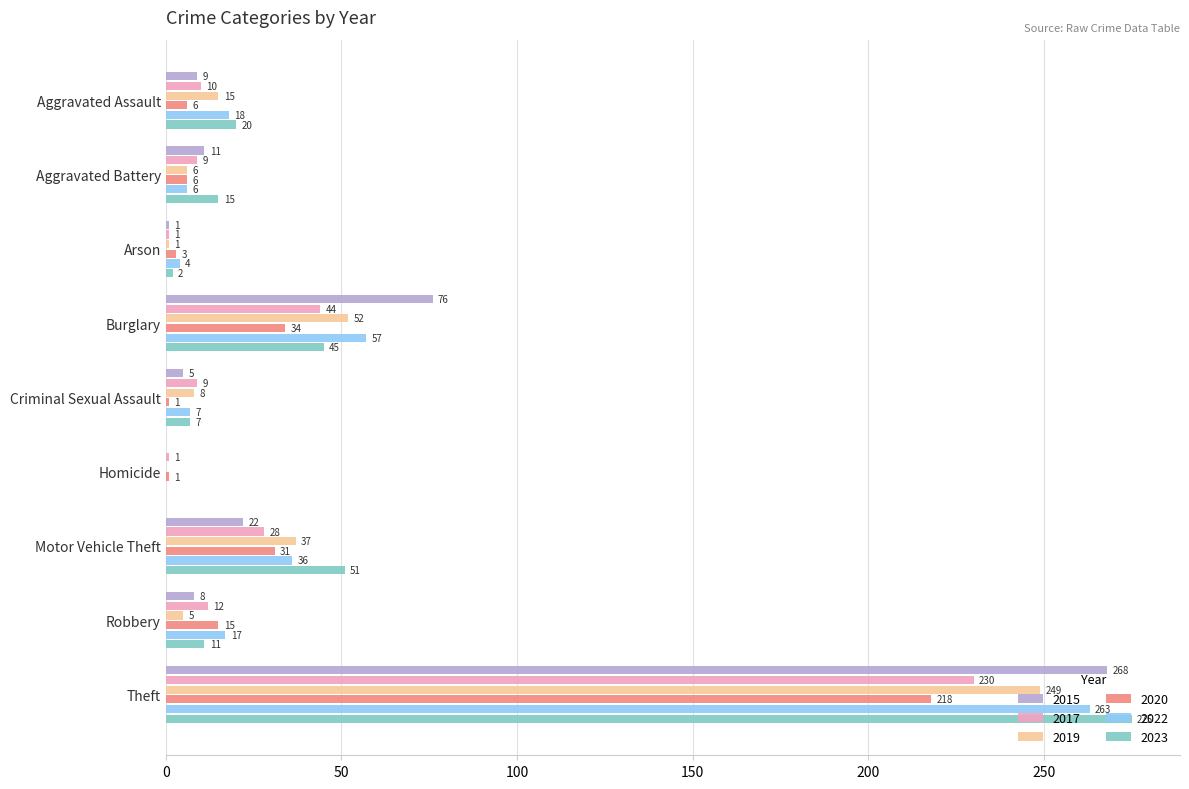

What is the average value of the 2022 series?

45